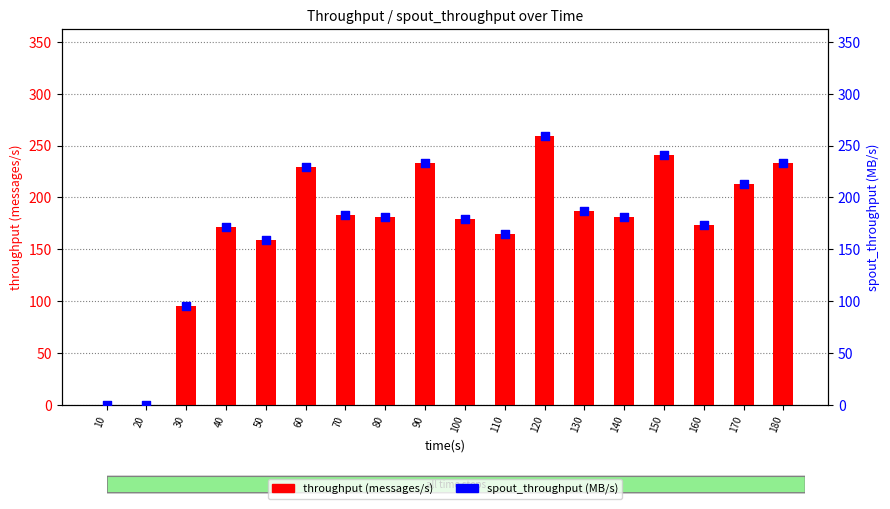

What is the total value across all series at 50?

318